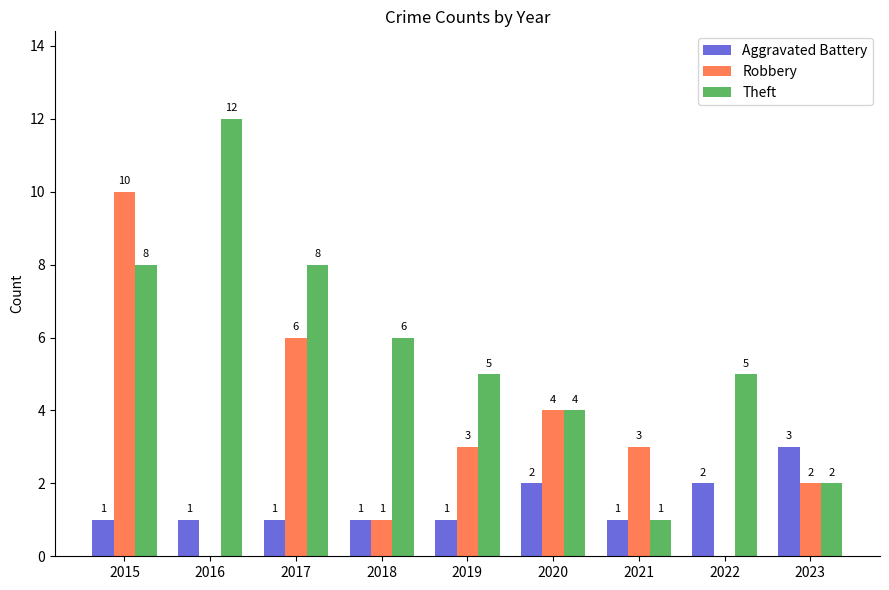

How many groups of bars are there?

9